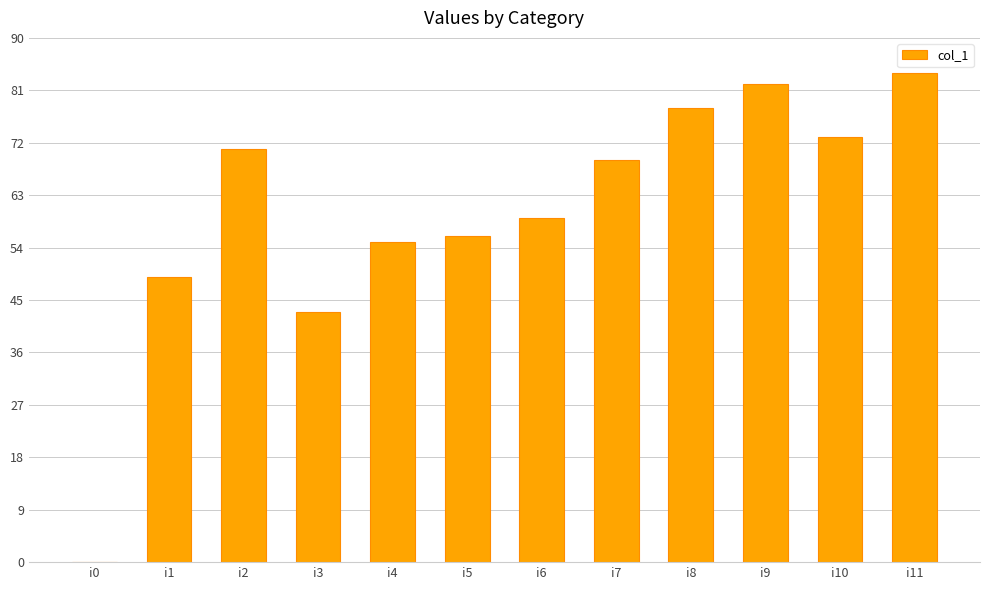

At which label is the value closest to 42?

i3